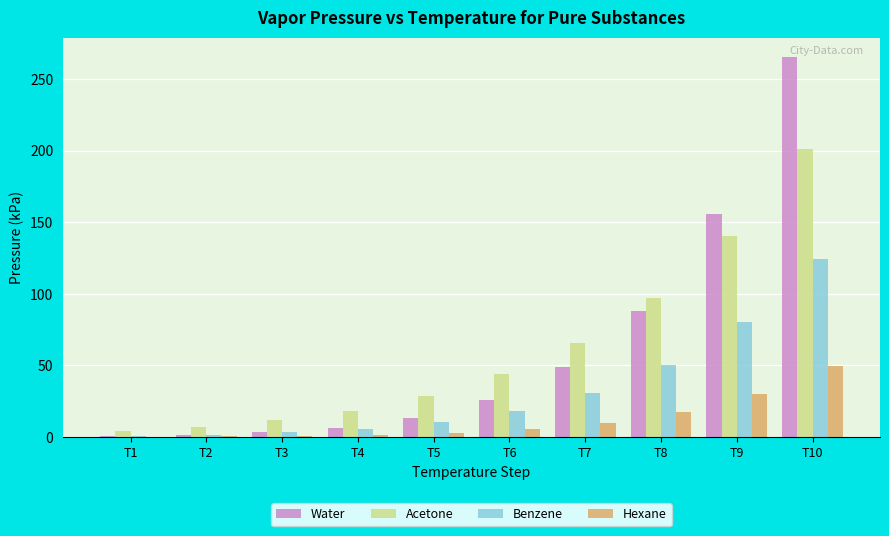

Read the Water value at T10.

265.6